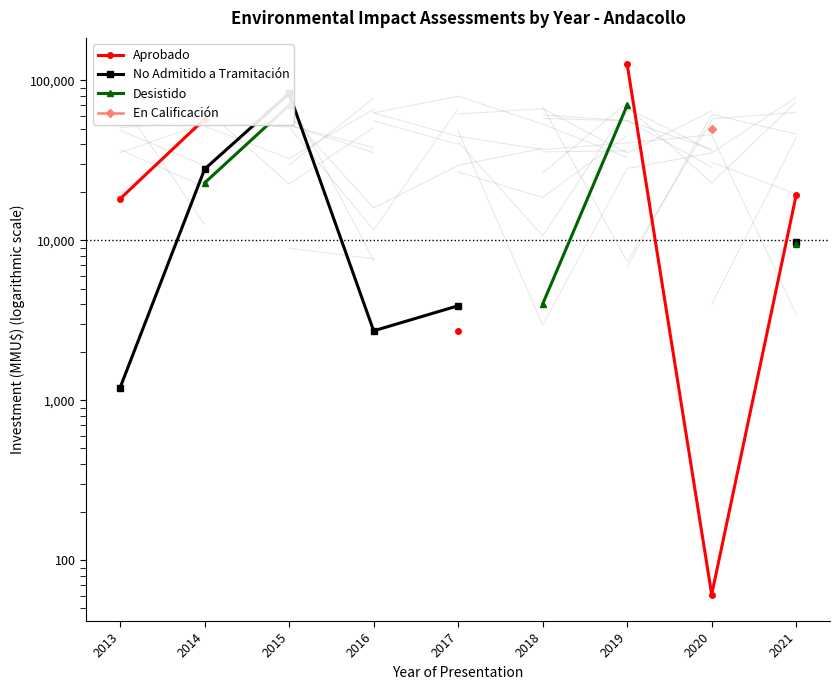

The Aprobado series shows 61.0 at 2020. True or false?

True